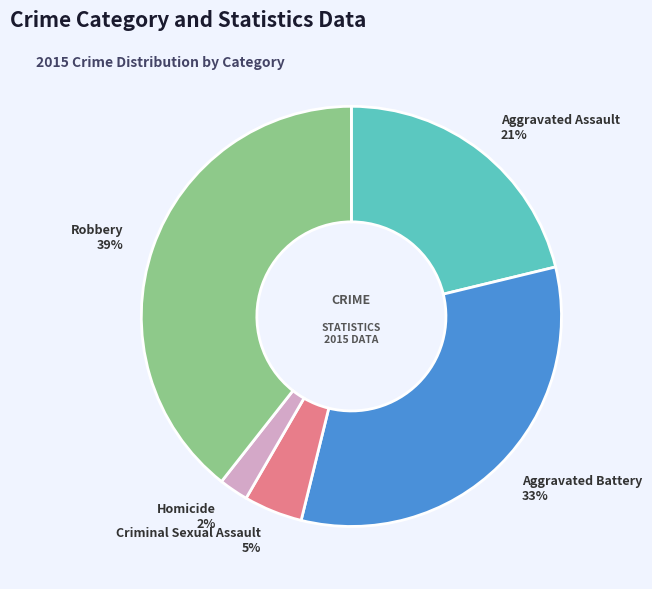

Does any single category account for the majority?

No